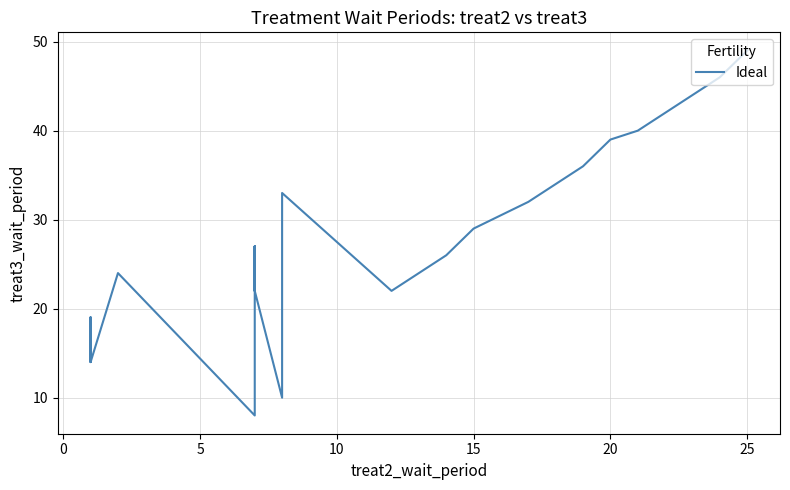

Reading left to right, list all the values displayed in this chart.

19	14	19	14	24	24	8	8	8	8	27	22	27	22	10	10	33	33	22	26	29	29	32	36	39	39	40	46	49	49